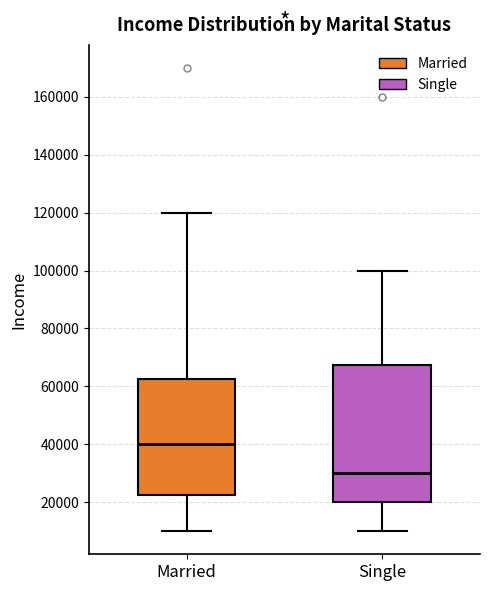

Reading left to right, transcribe this box plot: for each box, give where its median line is, the range the box spans, and where its two whiskers end, as read against the y-axis. The values are not printed on the chart, so give them approximately, as read against the axis.

Married: median 40000, box 22000 to 62000, whiskers 10000 to 120000
Single: median 30000, box 20000 to 68000, whiskers 10000 to 100000